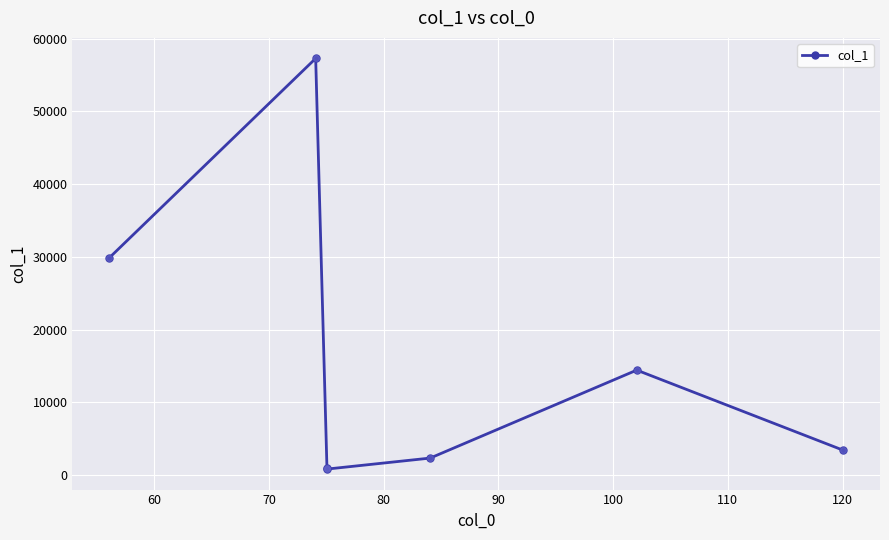

What is the greatest value displayed?

57278.4